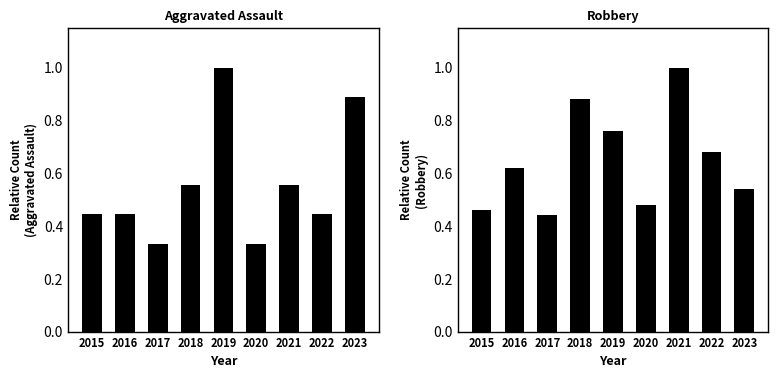

Is the value of Aggravated Assault at 2018 greater than the value of Robbery at 2023?

Yes